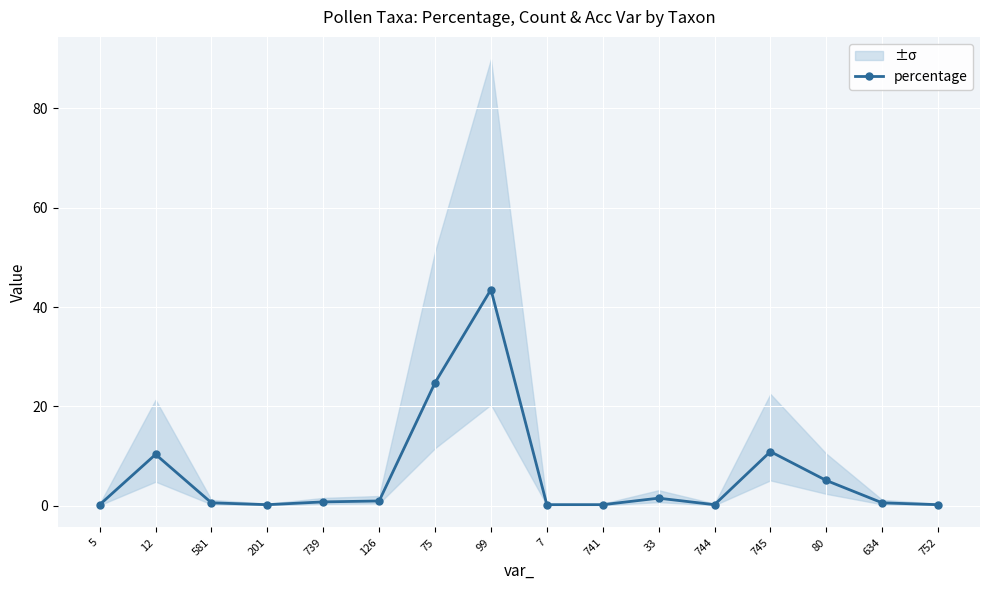

What is the label of the 13th point from the left?

745